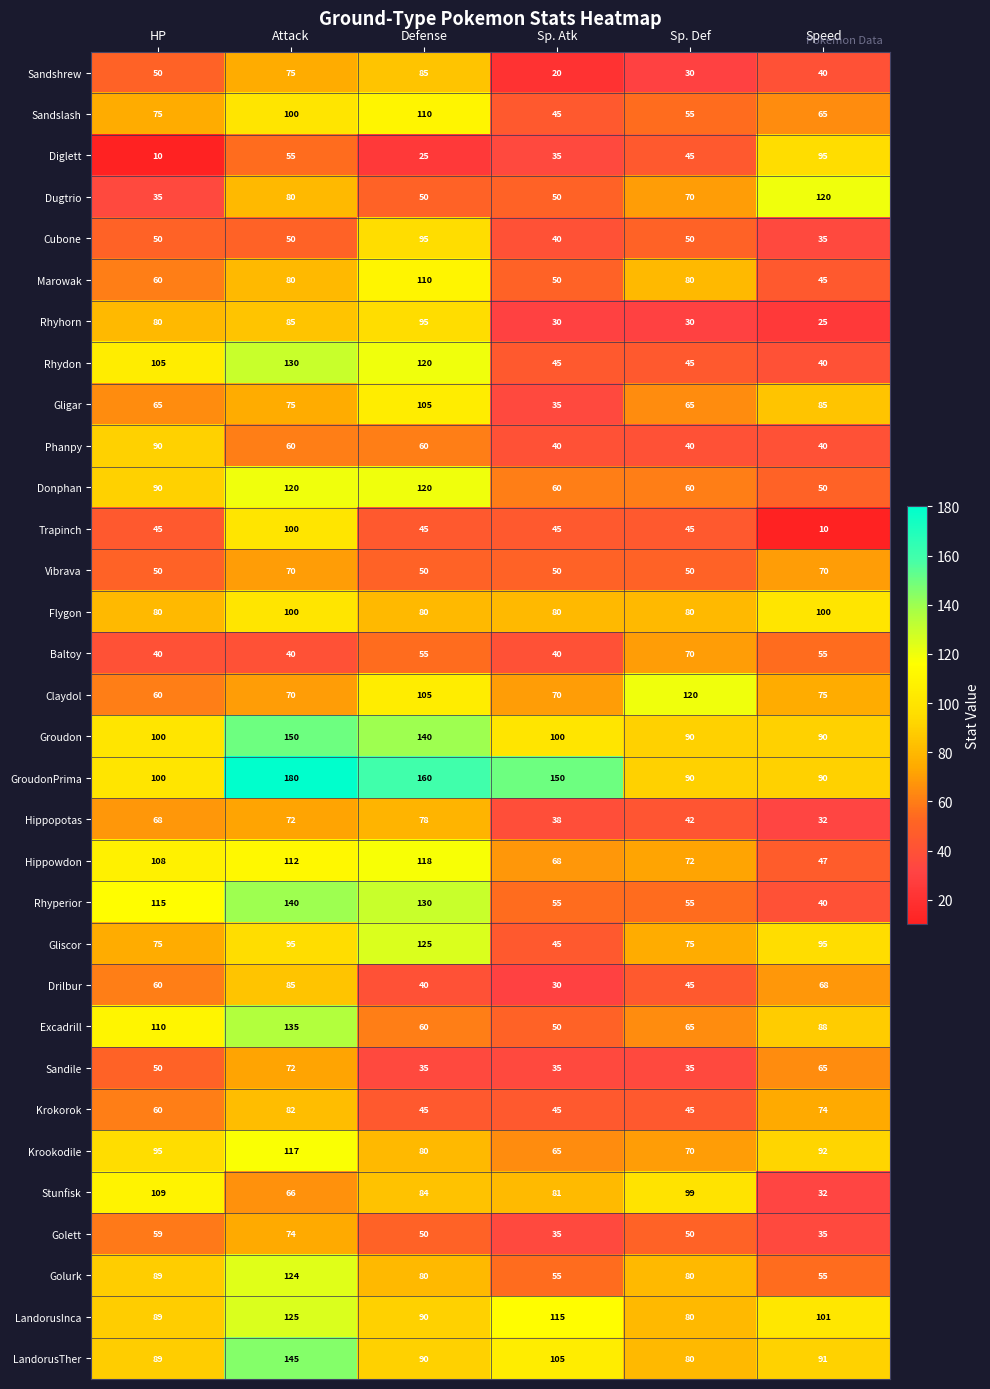

Is it true that Phanpy equals 61 at Speed?

False